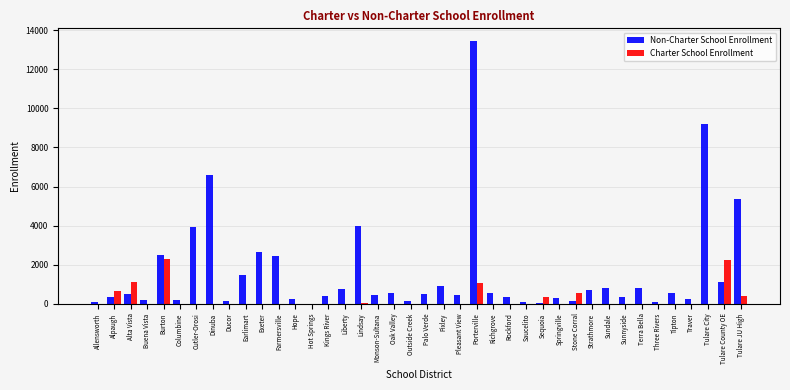

Which series changed the most between Pleasant View and Tulare JU High?

Non-Charter School Enrollment